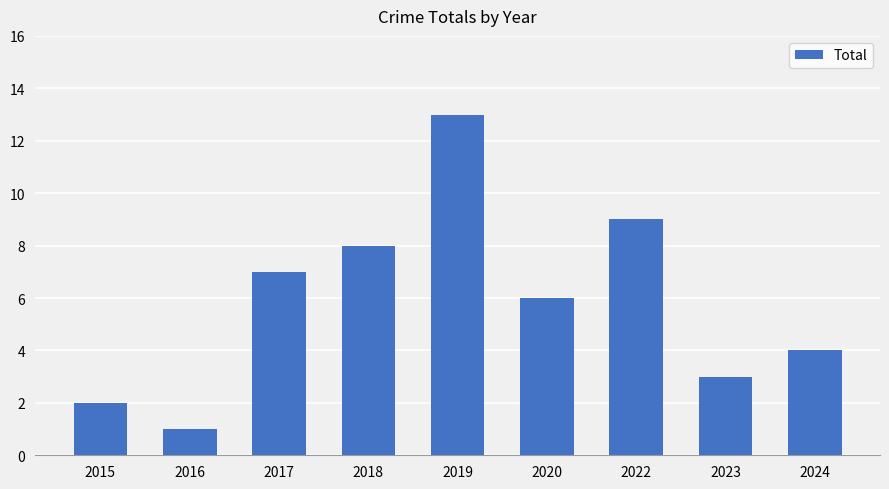

List the labels in order of value, largest first.

2019, 2022, 2018, 2017, 2020, 2024, 2023, 2015, 2016